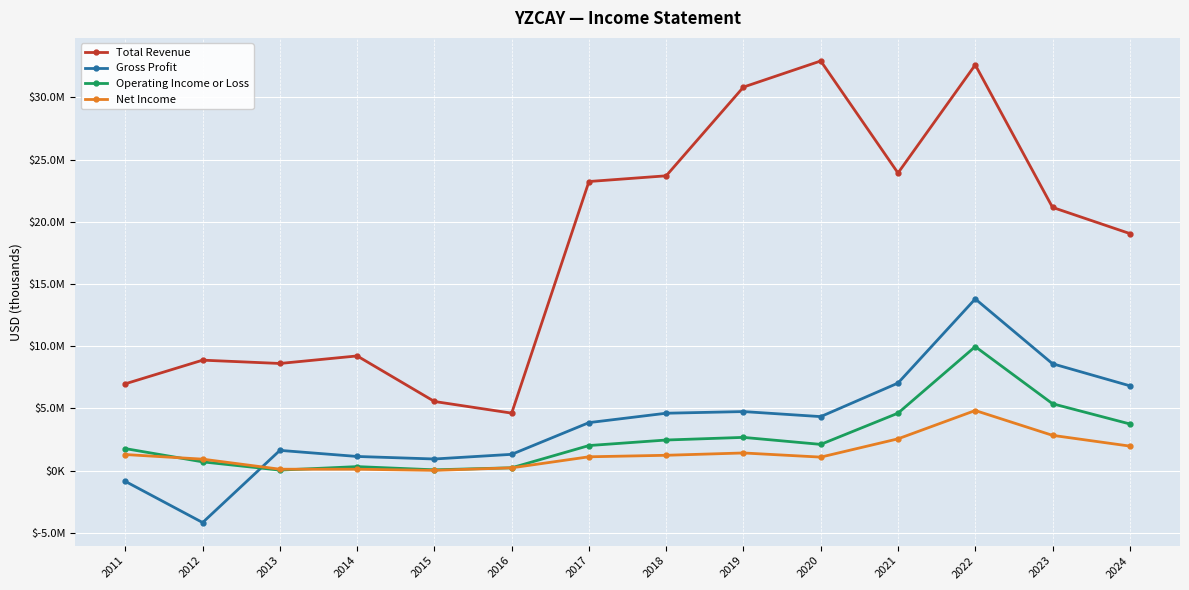

Which series changed the most between 2015 and 2023?

Total Revenue